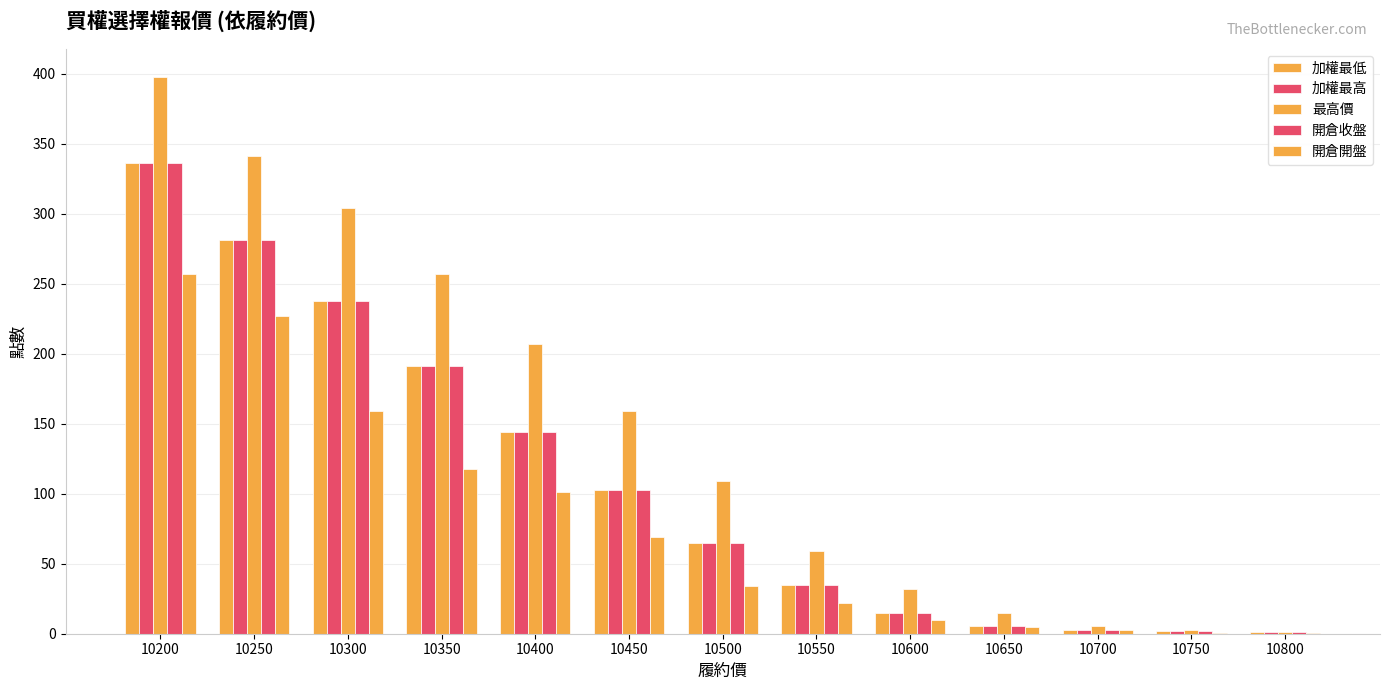

Reading right to left, transcribe all the data shown in this chart.

加權最低: 1.1	1.6	2.8	5.3	15.0	34.5	65.0	103.0	144.0	191.0	238.0	281.0	336.0
加權最高: 1.1	1.6	2.8	5.3	15.0	34.5	65.0	103.0	144.0	191.0	238.0	281.0	336.0
最高價: 1.4	2.4	5.8	14.5	32.0	59.0	109.0	159.0	207.0	257.0	304.0	341.0	398.0
開倉收盤: 1.1	1.6	2.8	5.3	15.0	34.5	65.0	103.0	144.0	191.0	238.0	281.0	336.0
開倉開盤: 0.6	0.8	2.5	4.8	10.0	22.0	34.0	69.0	101.0	118.0	159.0	227.0	257.0